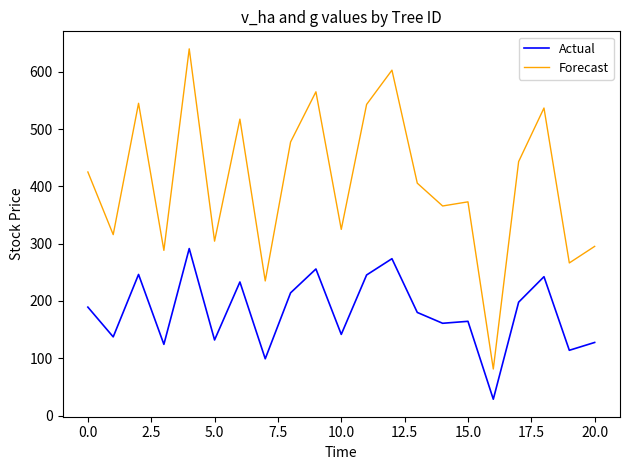

What is the minimum value shown in the chart?

28.6